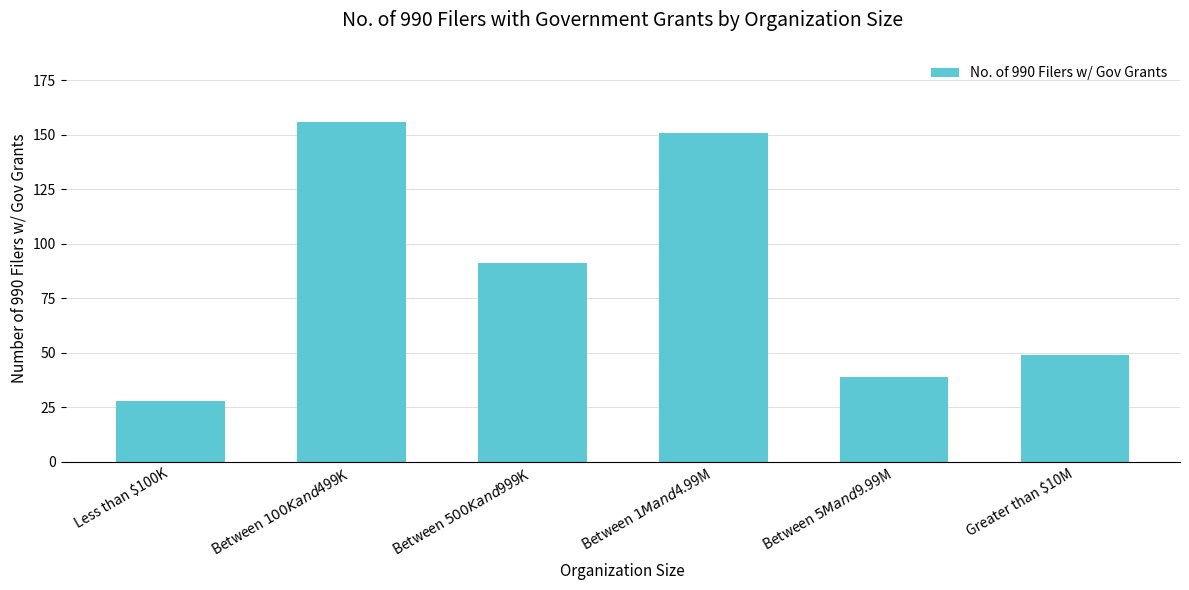

Is it true that the value at Greater than $10M is 30?

False